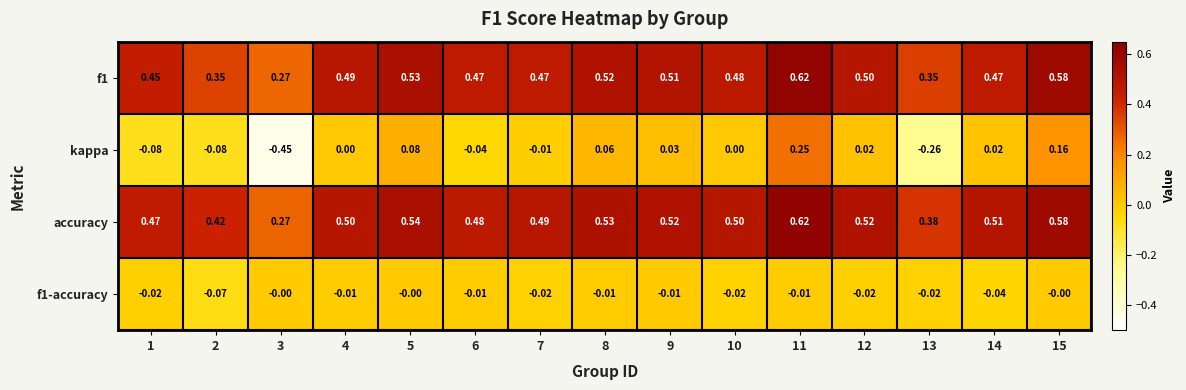

Which series has the widest spread of values?

kappa